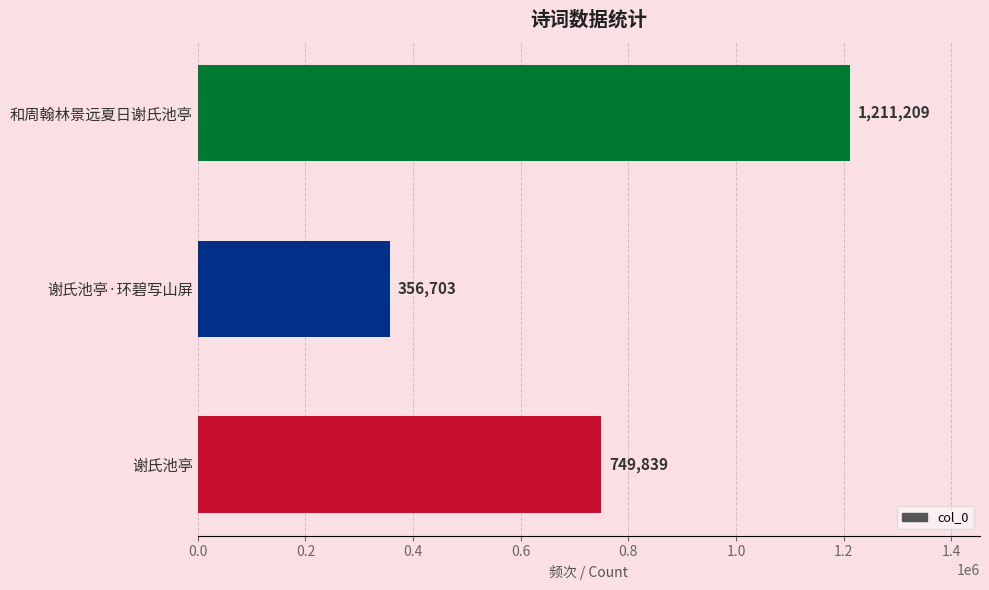

Reading bottom to top, extract all data points from this chart.

谢氏池亭=749839	谢氏池亭·环碧写山屏=356703	和周翰林景远夏日谢氏池亭=1211209